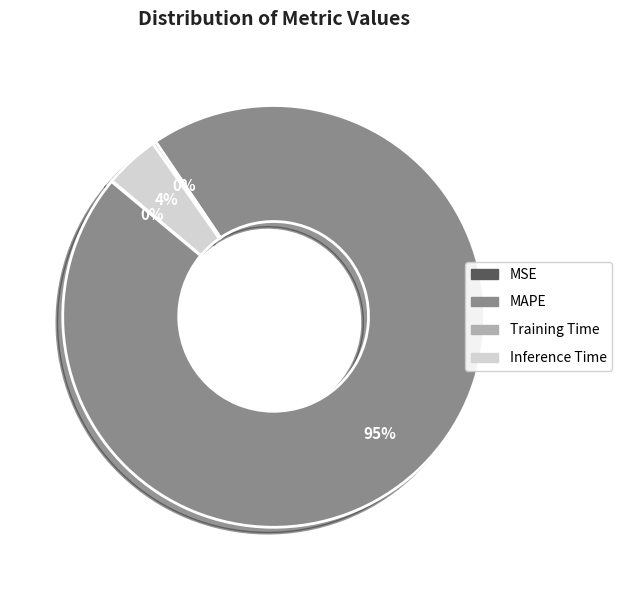

Combined, do Inference Time and MAPE account for over 50%?

Yes